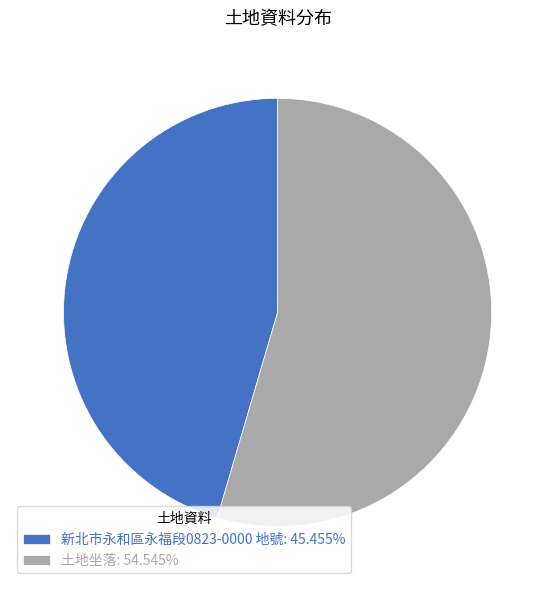

Which has a higher value, 土地坐落 or 新北市永和區永福段0823-0000 地號?

土地坐落